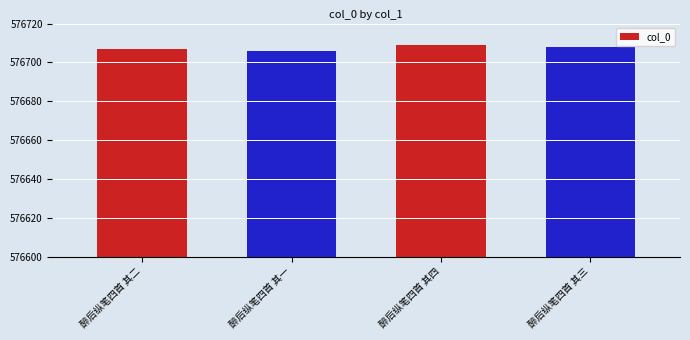

At which label is the value closest to 576707?

醉后纵笔四首 其二